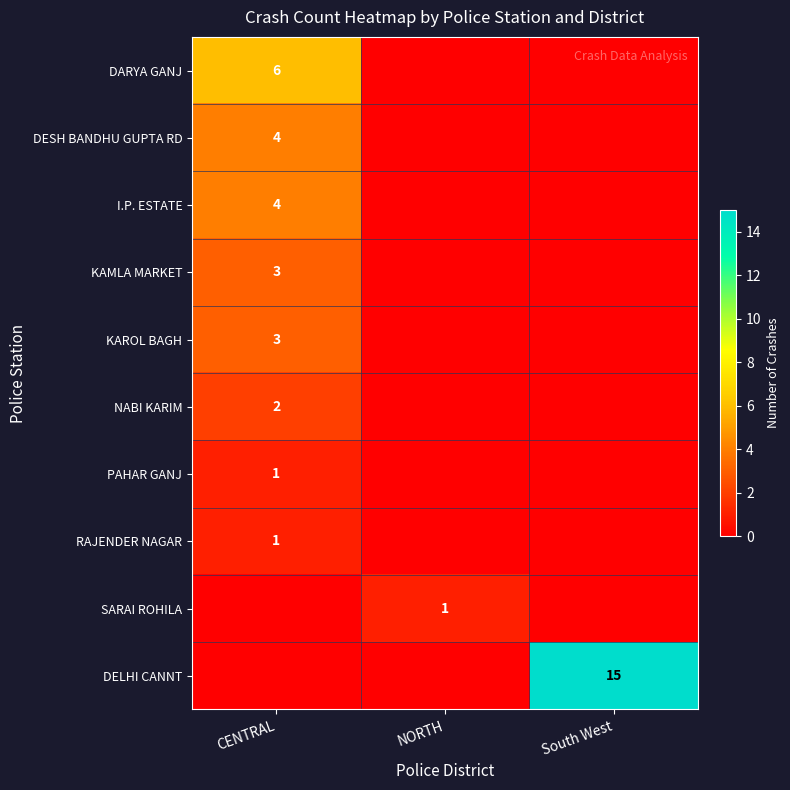

How many series are shown in this chart?

10